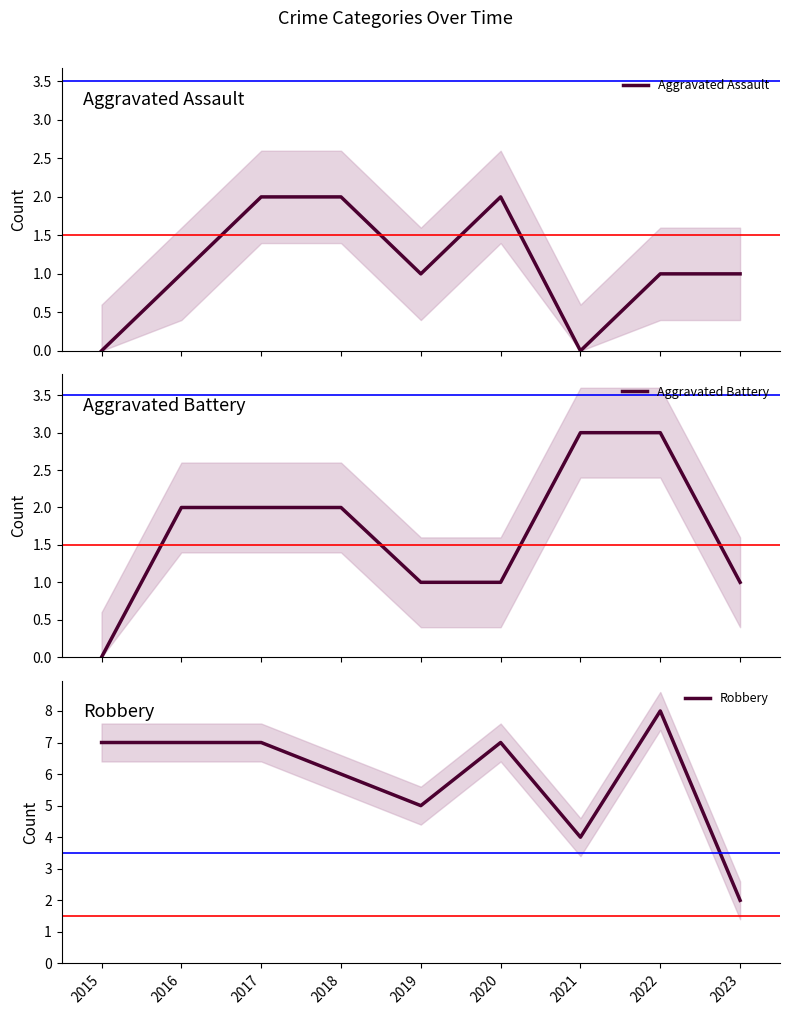

How many times do Aggravated Assault and Aggravated Battery cross each other?

1